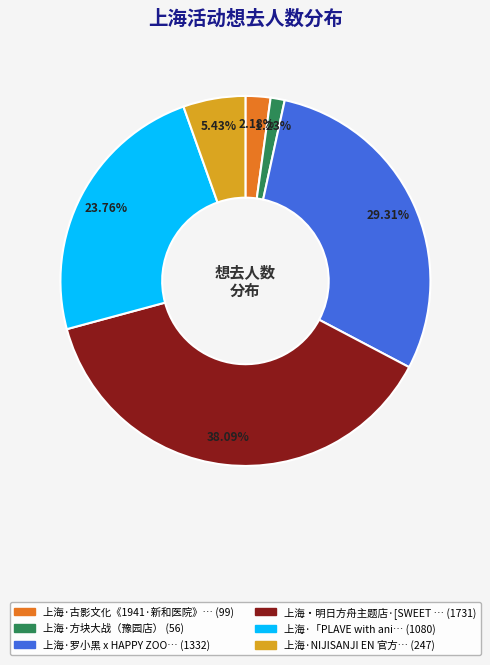

Is there any slice that represents more than half of the pie?

No